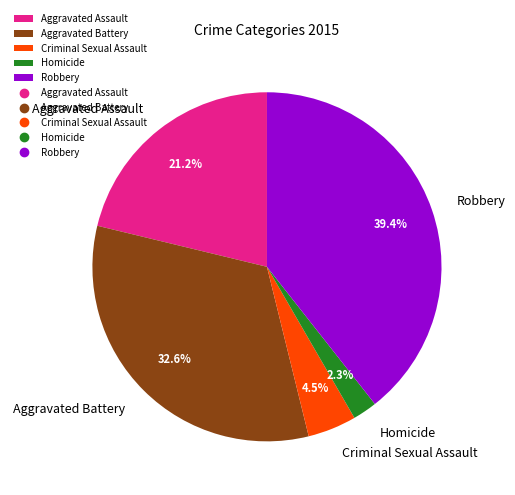

Does any single category account for the majority?

No